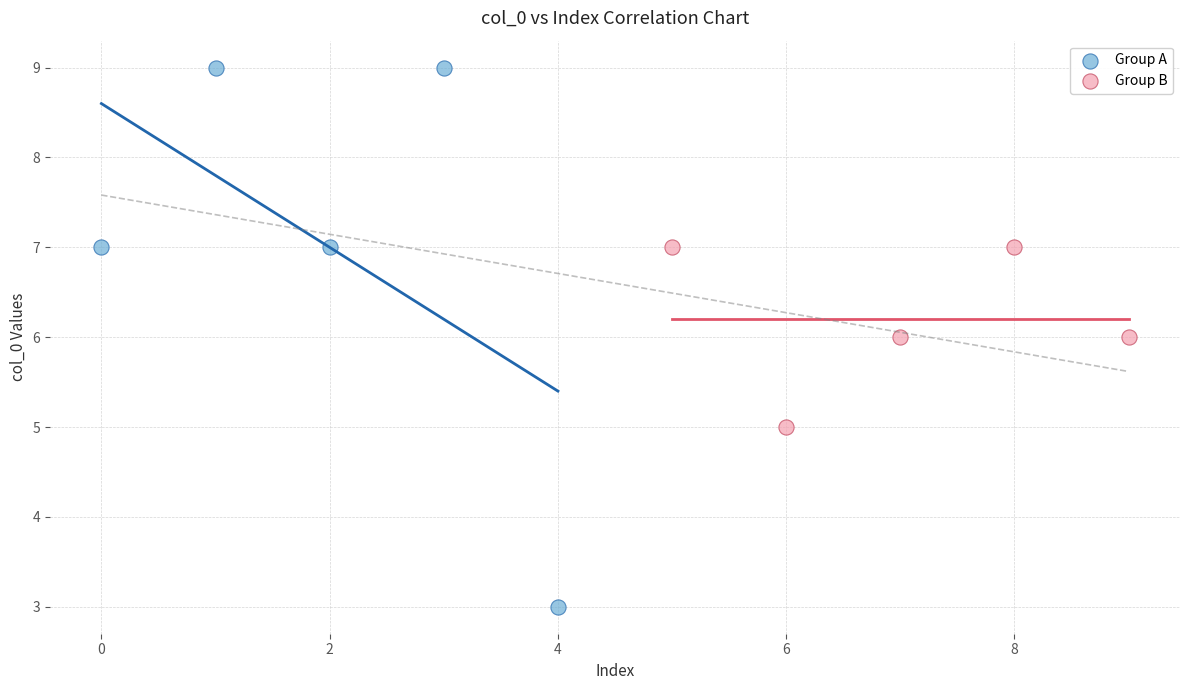

Which series contains the highest Y value?

Group A